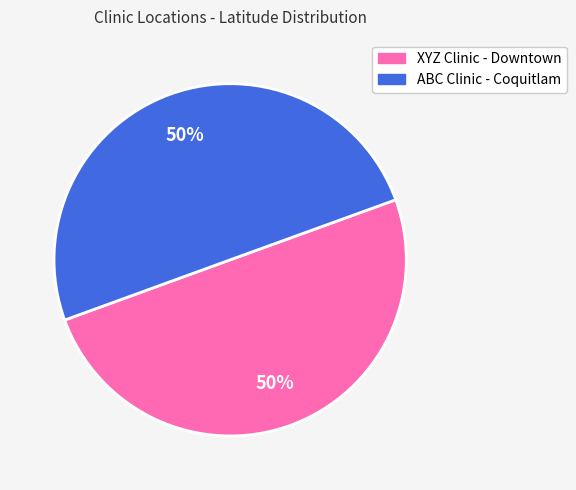

To the nearest percent, what is the average slice percentage?

50%